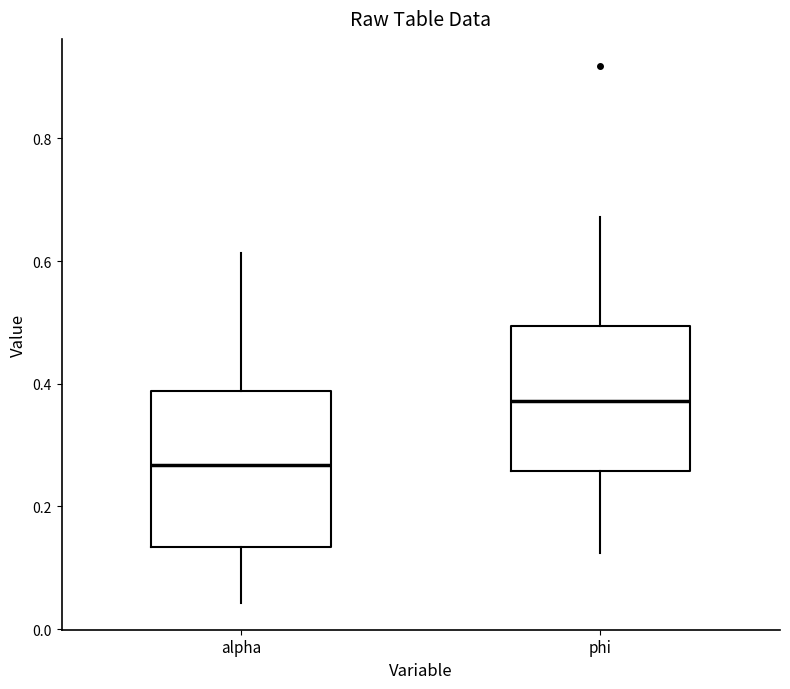

Reading left to right, read every box against the y-axis: the position of its median line, the range the box covers, and the ends of its whiskers. The values are not printed on the chart, so give them approximately, as read against the axis.

alpha: median 0.26, box 0.14 to 0.38, whiskers 0.04 to 0.62
phi: median 0.38, box 0.26 to 0.50, whiskers 0.12 to 0.68